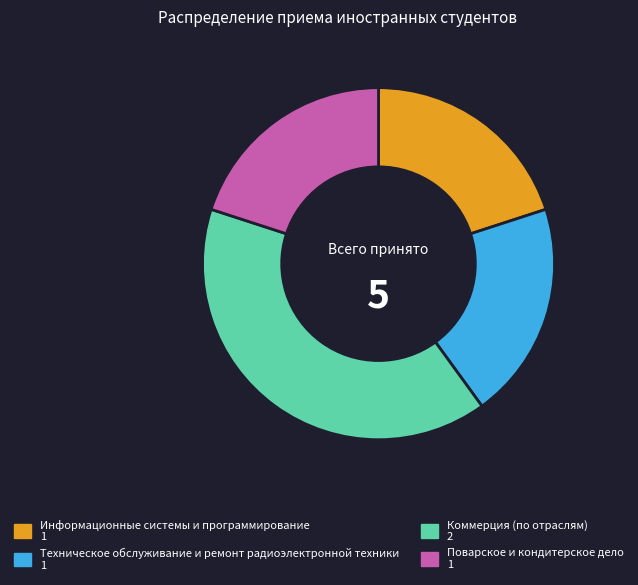

Approximately how many times larger is the value at Коммерция (по отраслям) 2 compared to Информационные системы и программирование 1?

2.0